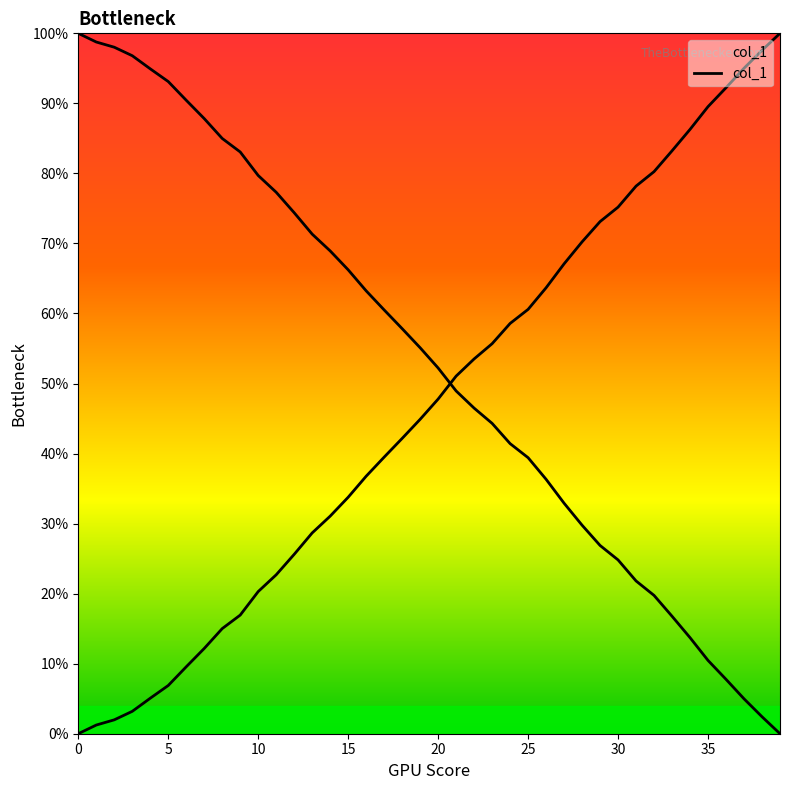

What is the greatest value displayed?

100.0